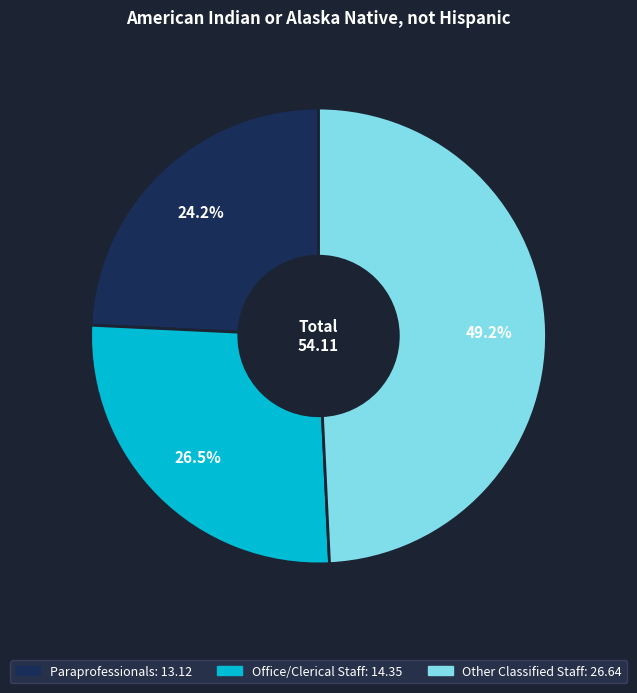

Combined, do Paraprofessionals and Other Classified Staff account for over 50%?

Yes